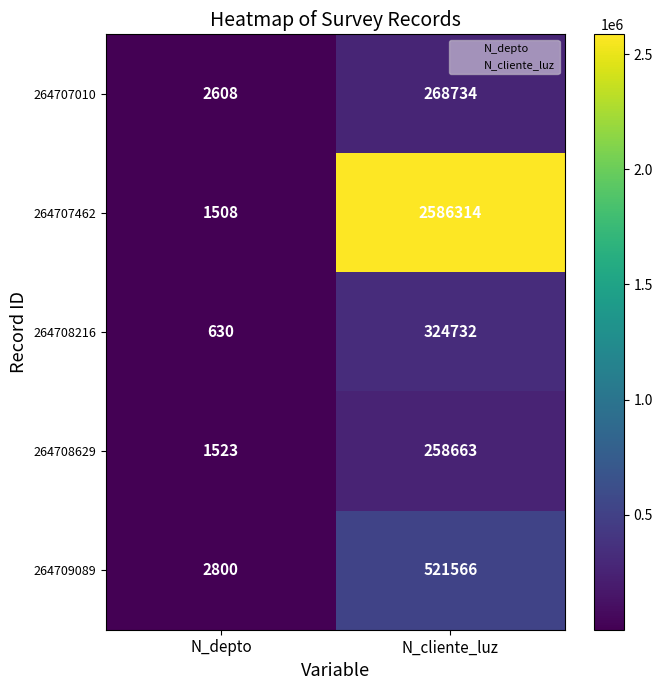

Is it true that 264709089 equals 3868 at N_depto?

False